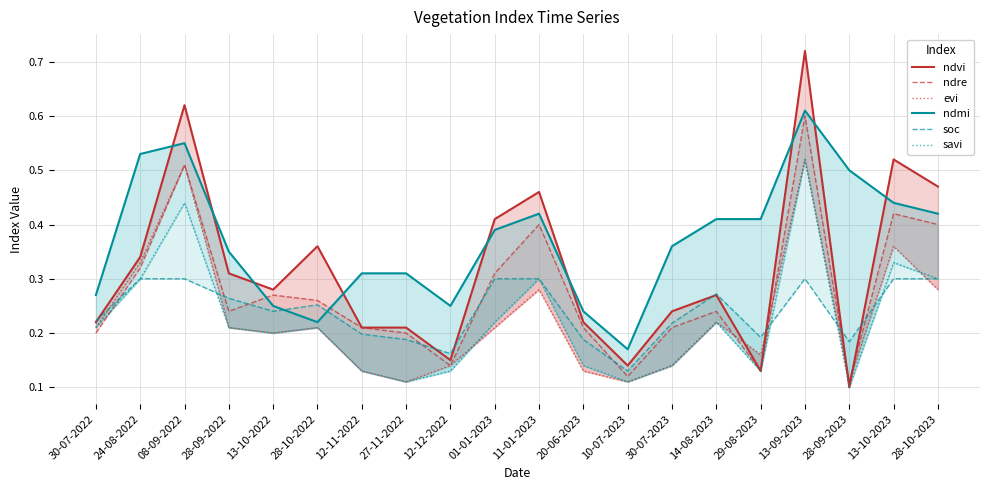

What is the label of the 2nd point from the left?

24-08-2022